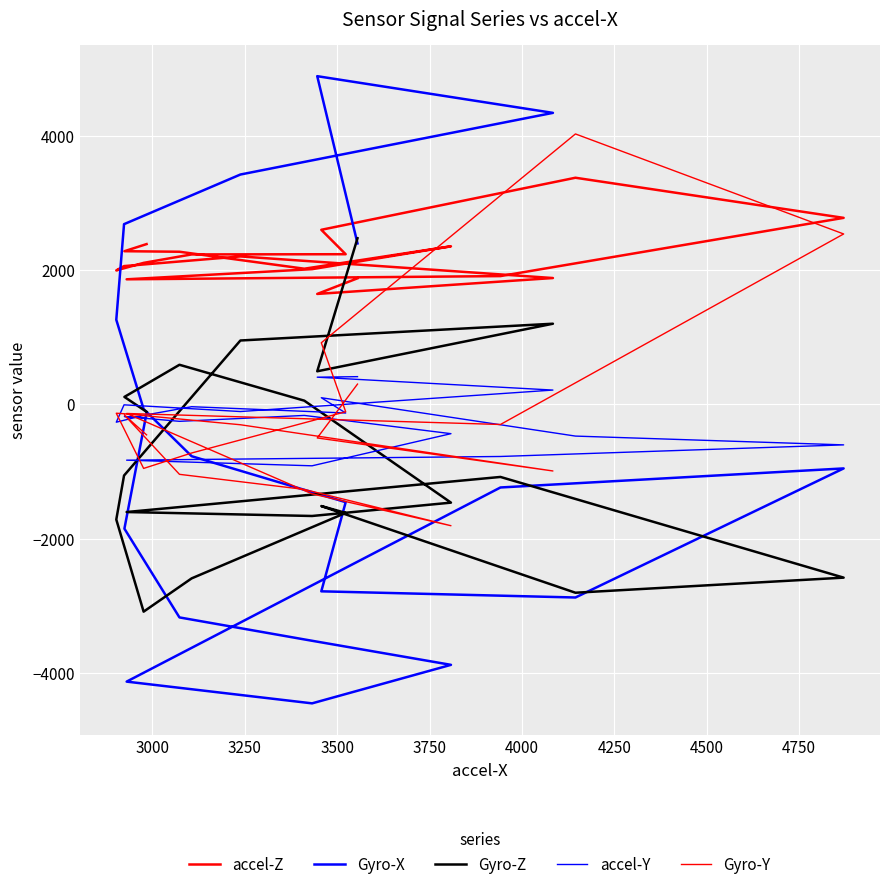

How many negative values does the Gyro-Z series have?

13